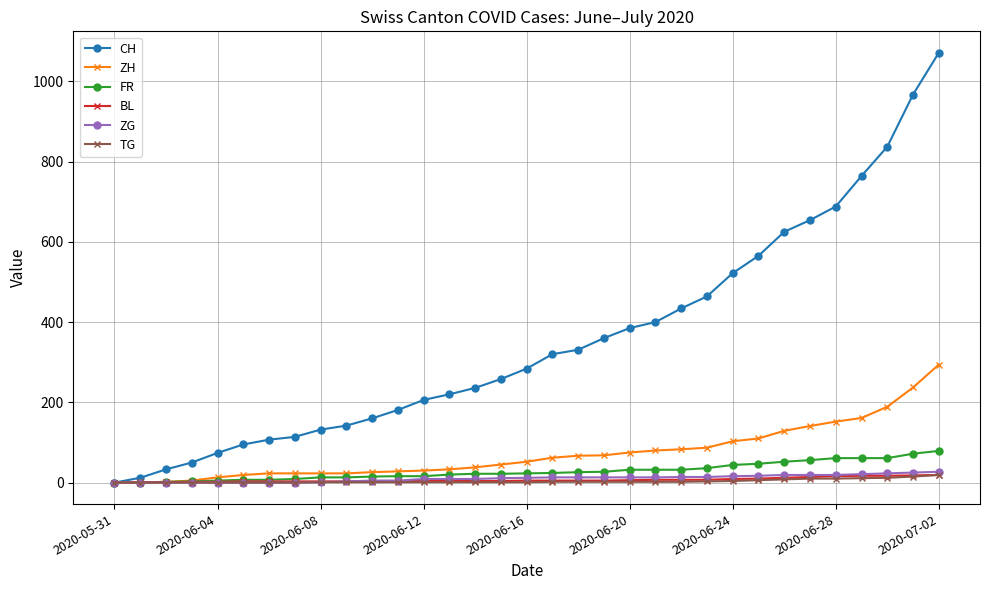

How many distinct data groups are displayed?

6